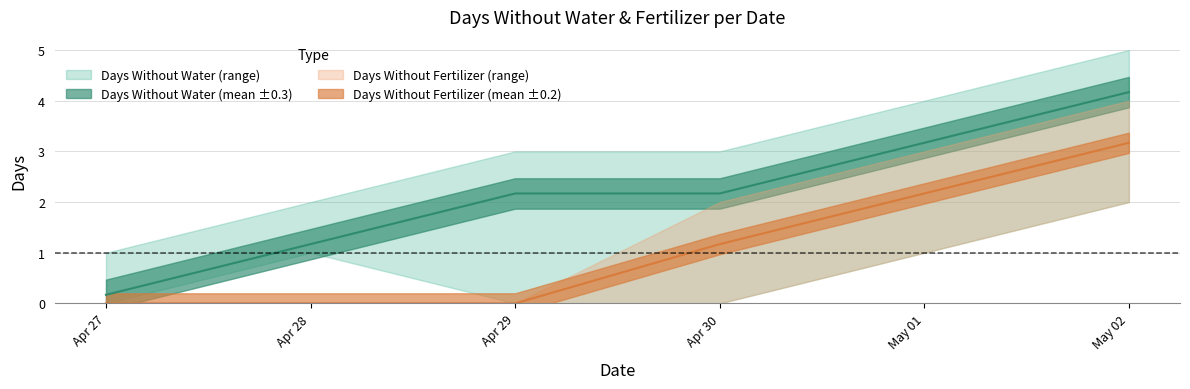

What is the average value of the days without water series?

2